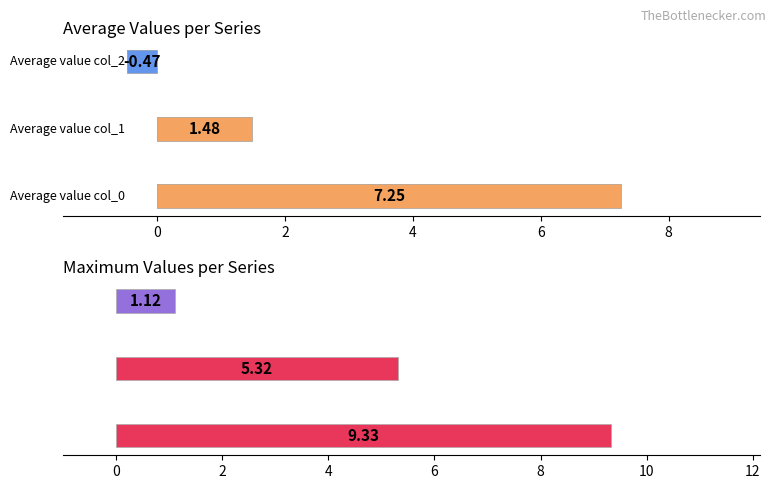

Is it true that the value at 2 is -0.5?

True